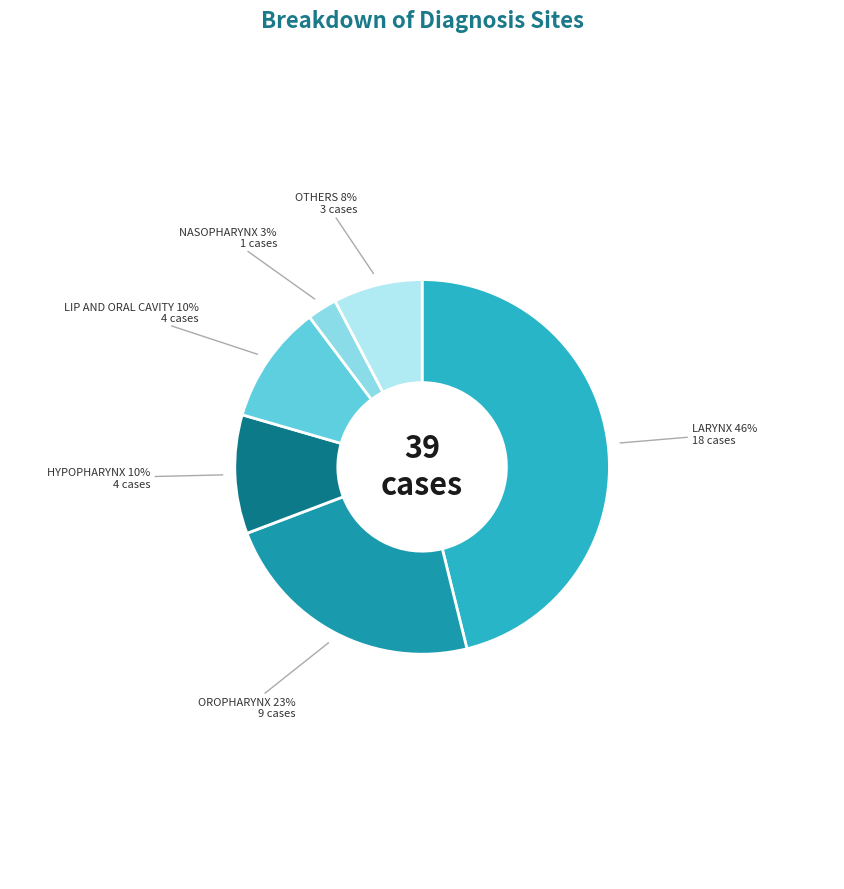

To the nearest percent, what is the average slice percentage?

17%